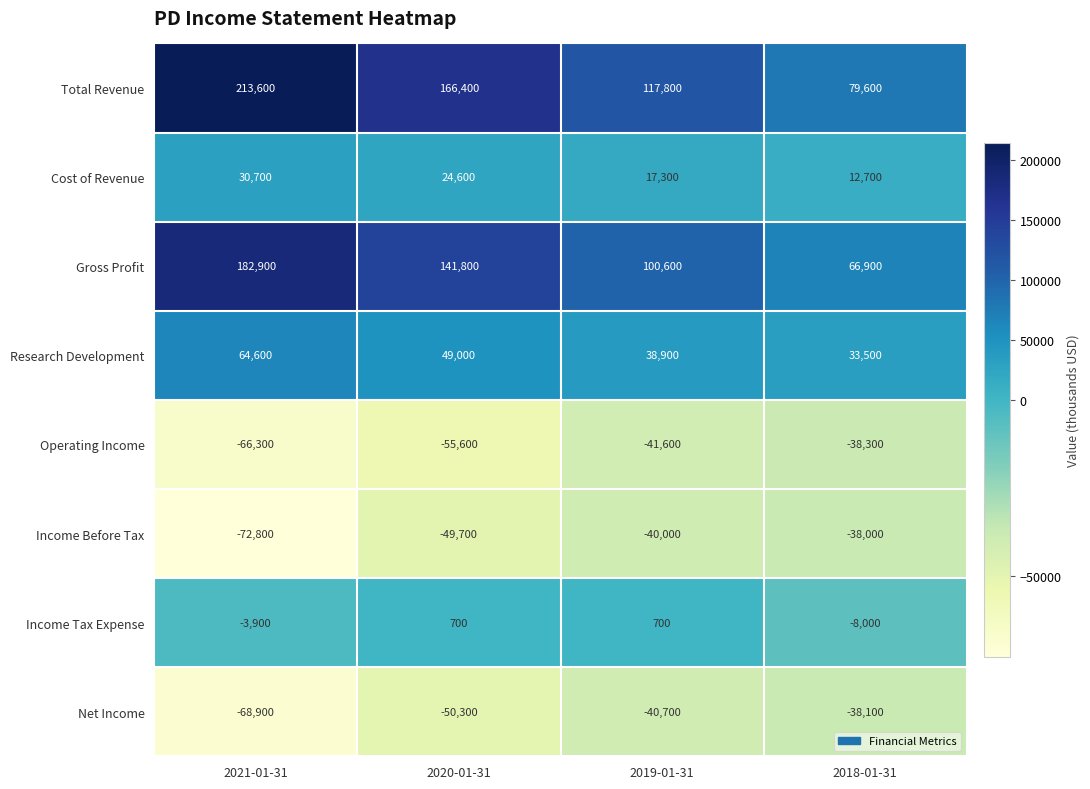

True or false: Cost of Revenue has a value of 24600 at 2020-01-31.

True